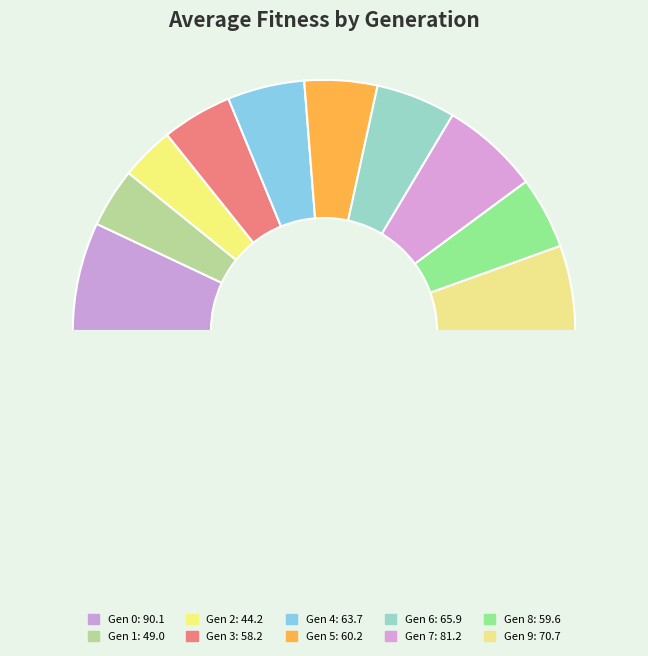

Count the number of slices in the pie.

11